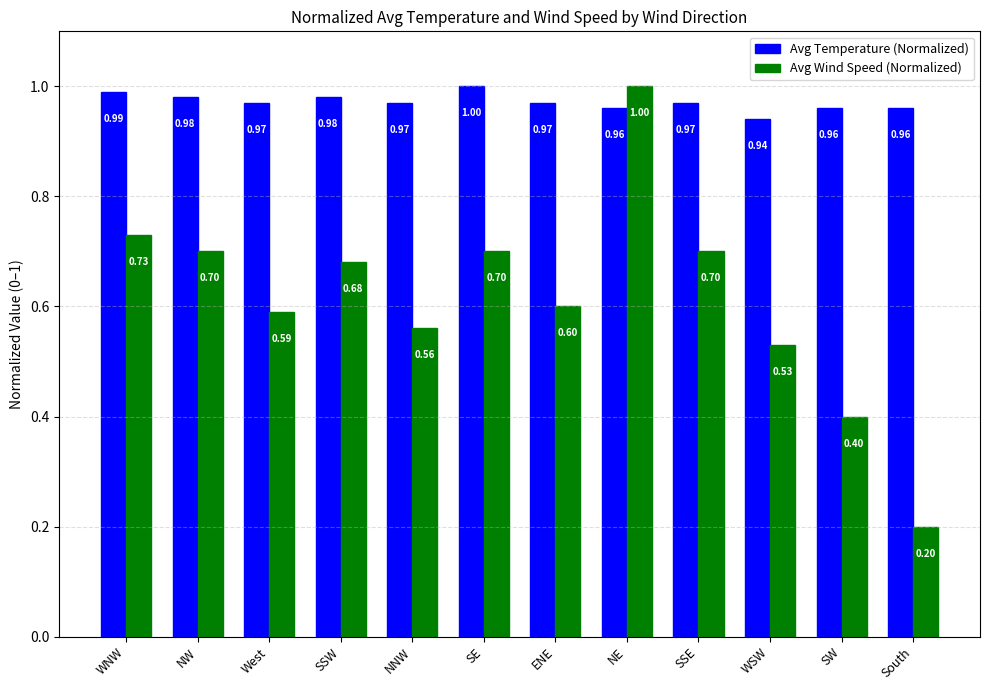

Count the number of data series in this chart.

2